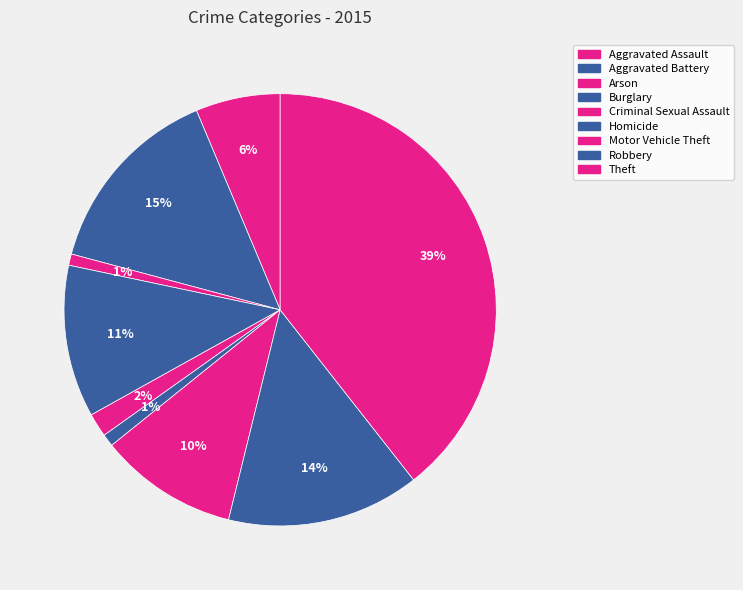

Is there a majority slice in this chart?

No